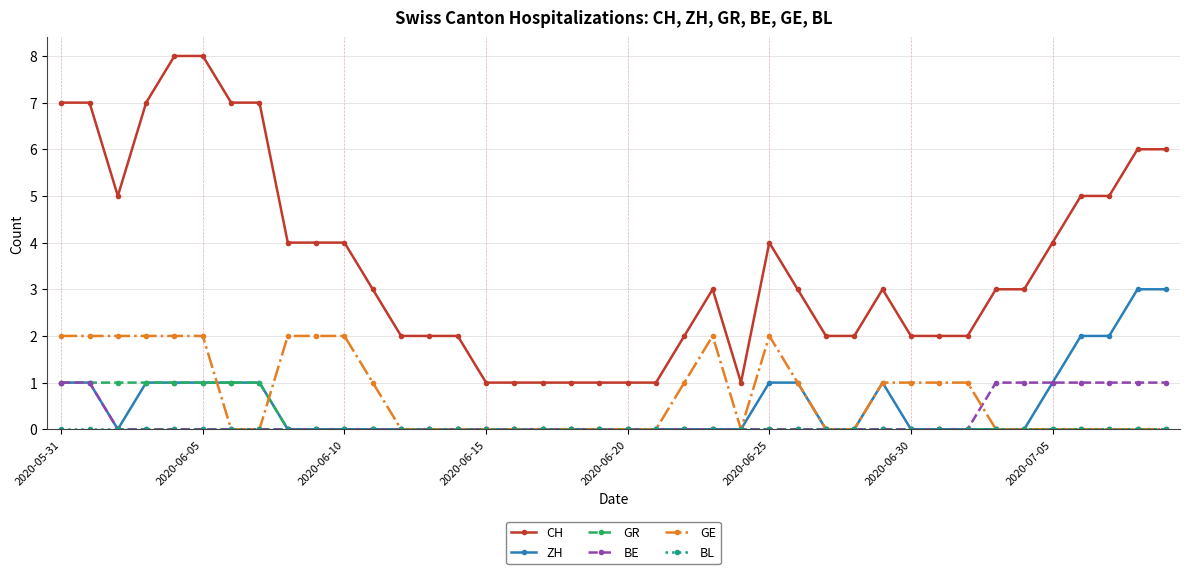

What is the value of the BE point at the 39th from the left?

1